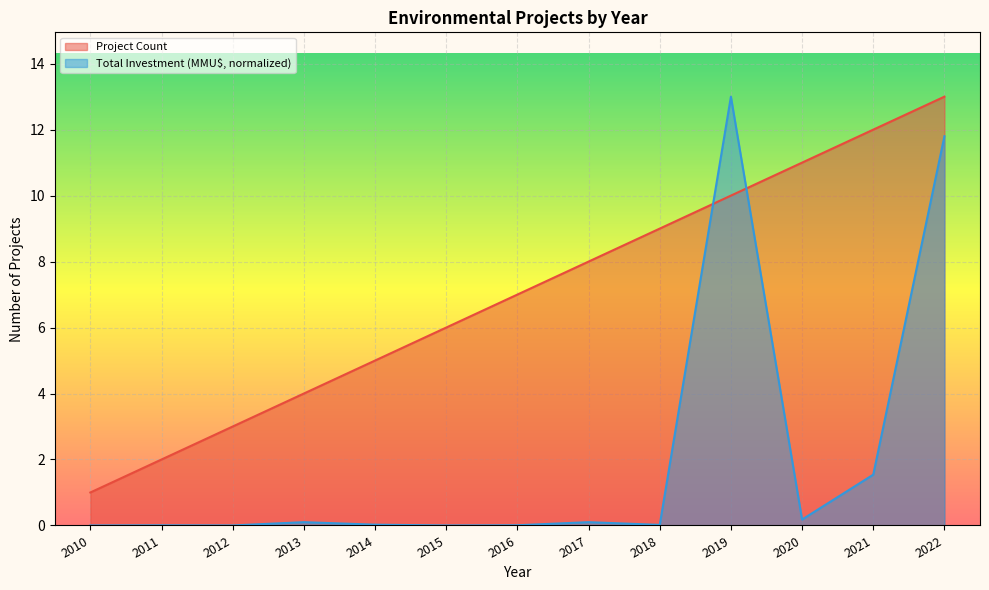

Between 2017 and 2021, which series saw the biggest shift?

Project Count